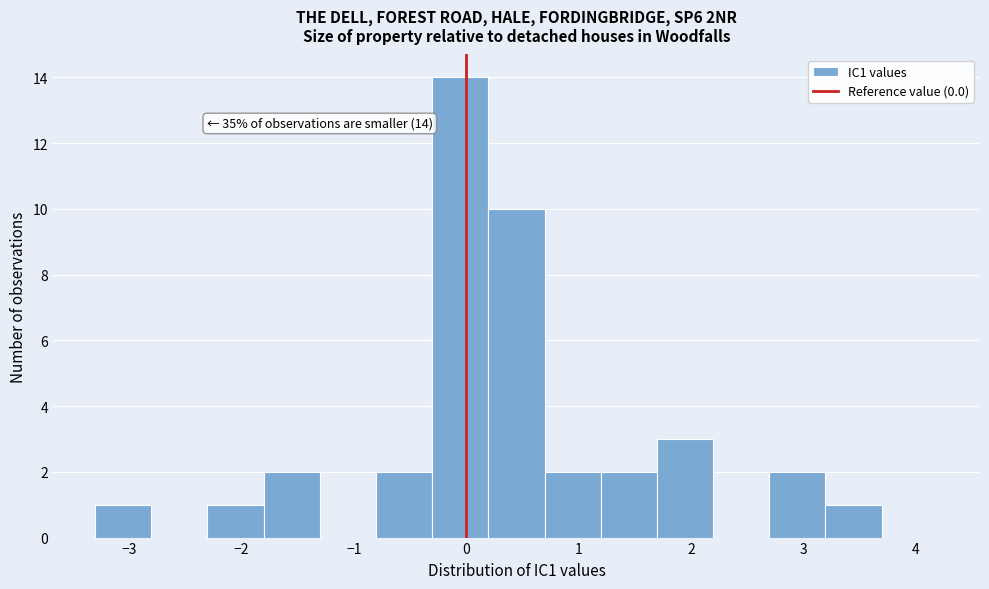

Over which range of the x-axis is the bar tallest?

-0.3 to 0.2